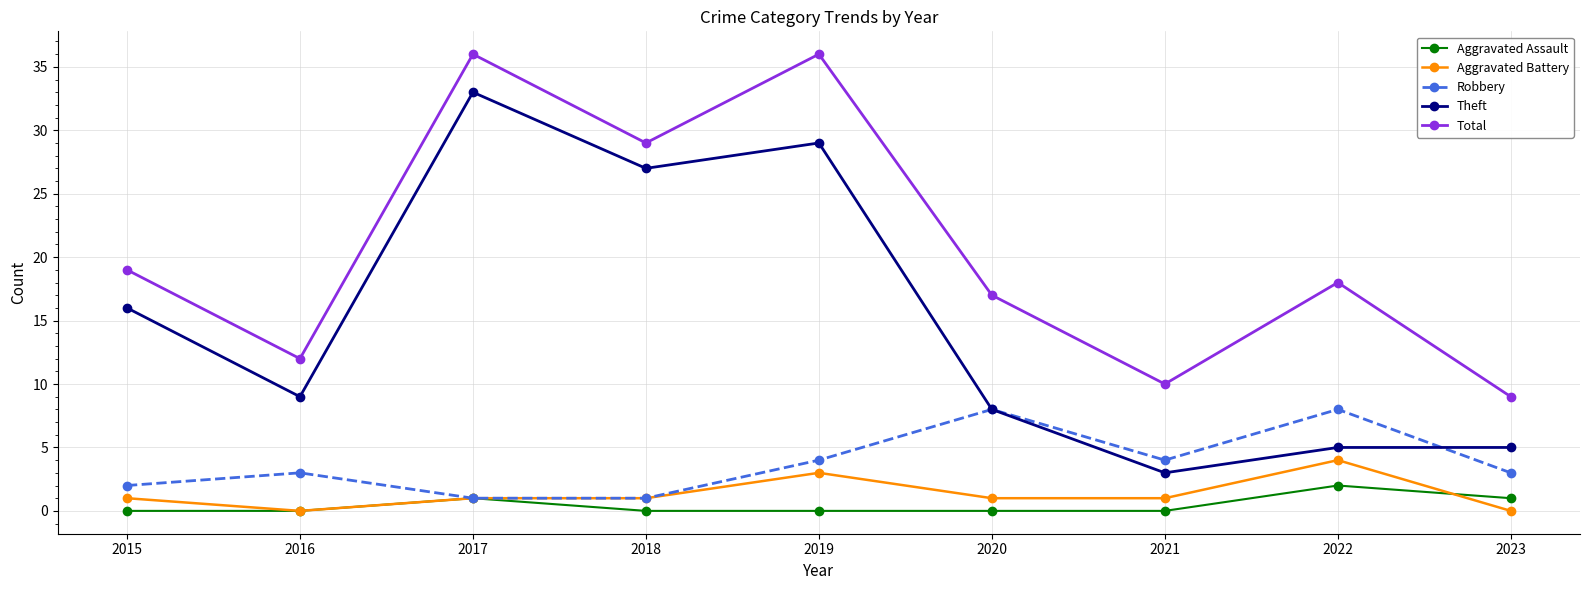

Which series has the largest total across all categories?

Total